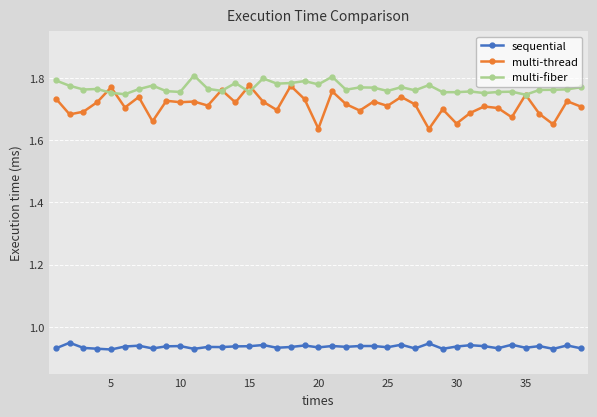

True or false: sequential and multi-thread intersect in this chart.

False